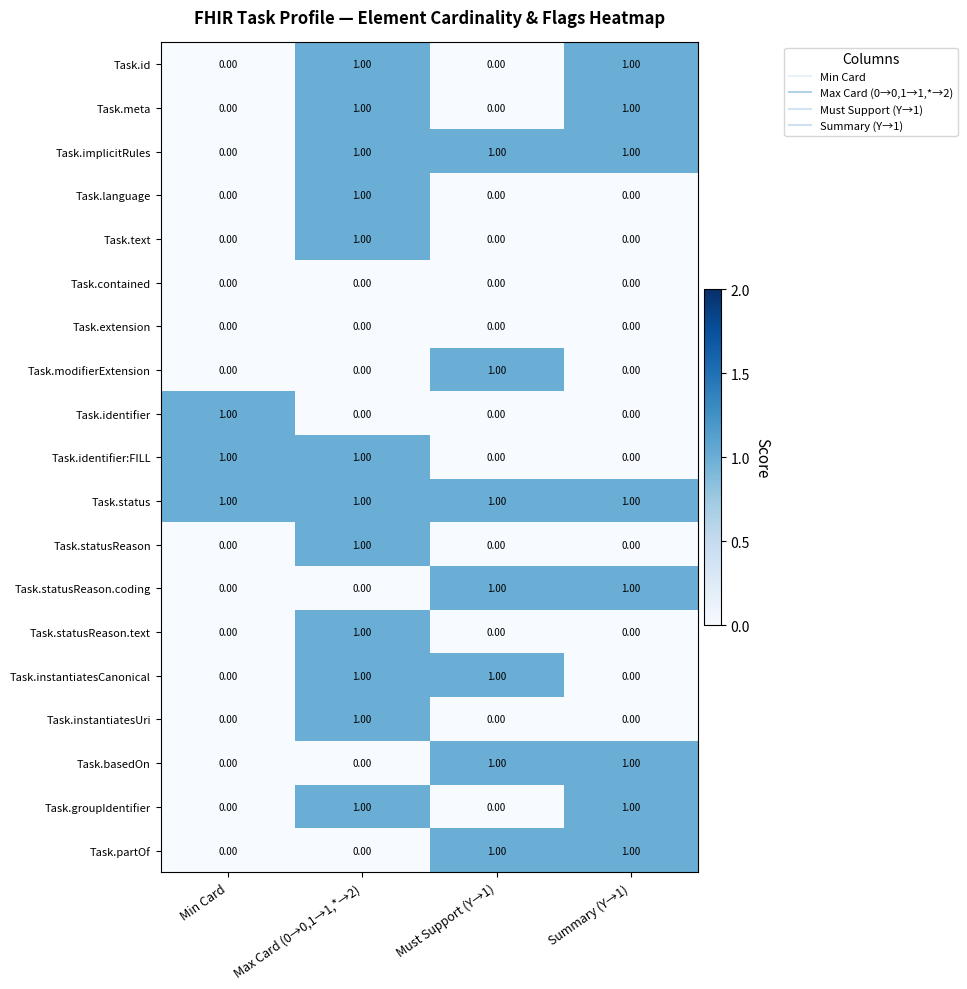

Which series has the largest total across all categories?

Task.status